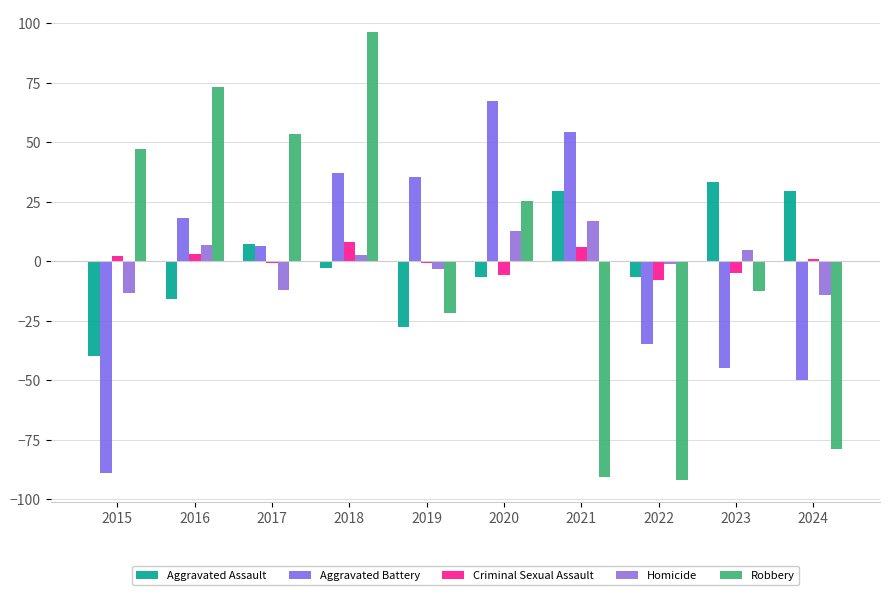

Which has a higher value, 2023 or 2022?

2023